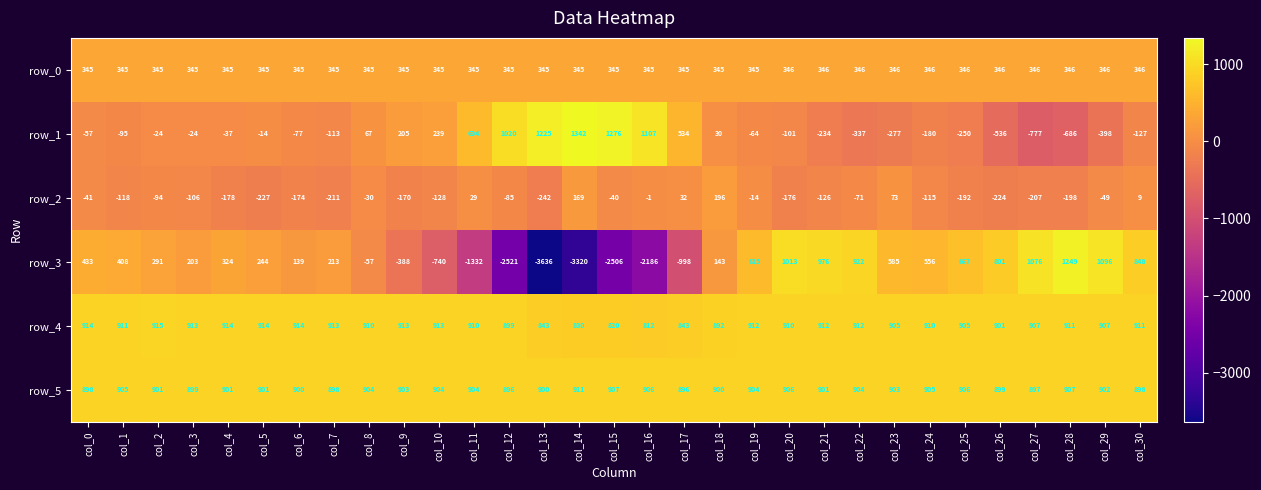

At which category is the sum across all series the highest?

col_20